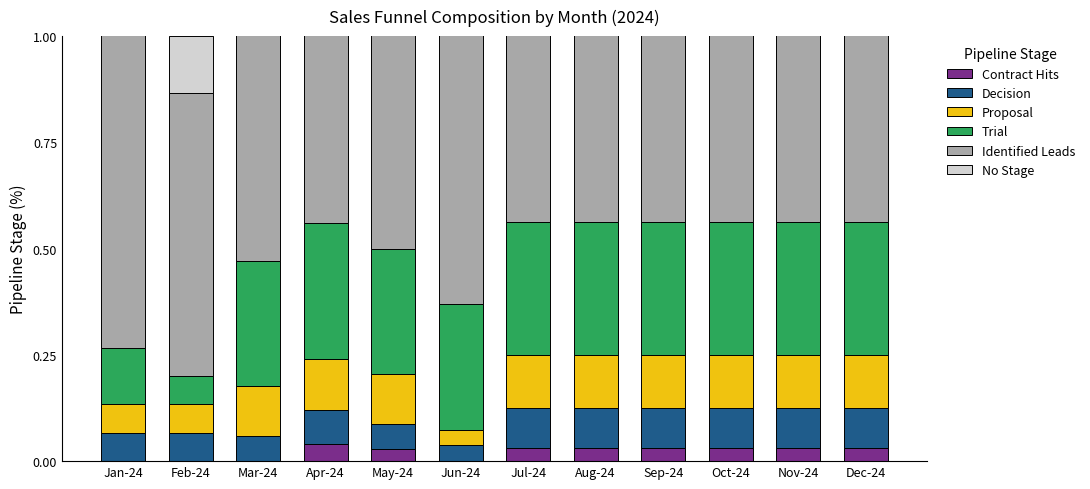

The Proposal series shows 0.0 at Oct-24. True or false?

False